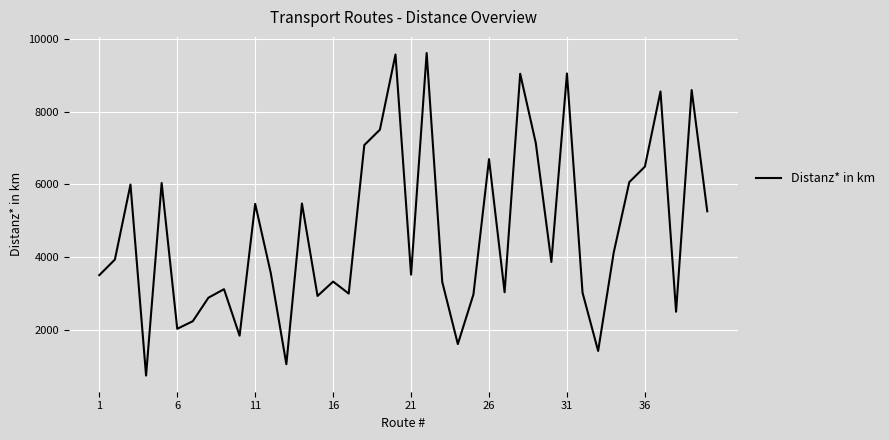

What is the greatest value displayed?

9612